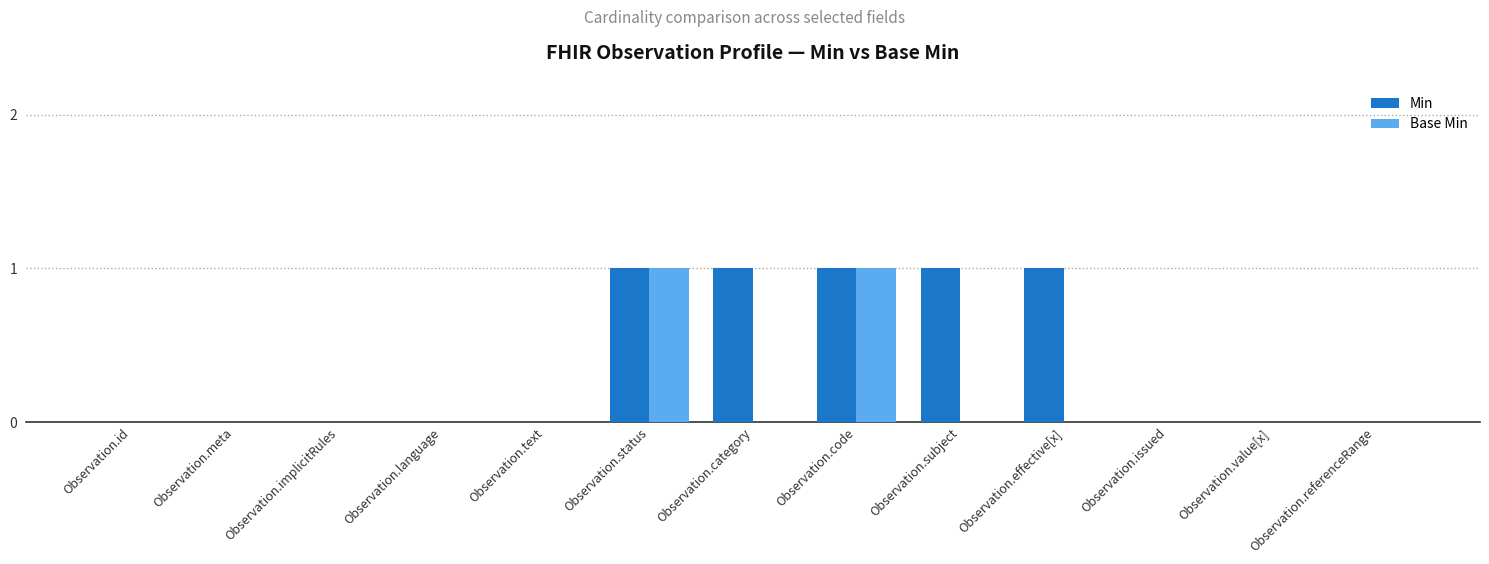

Which series has the largest total across all categories?

Min